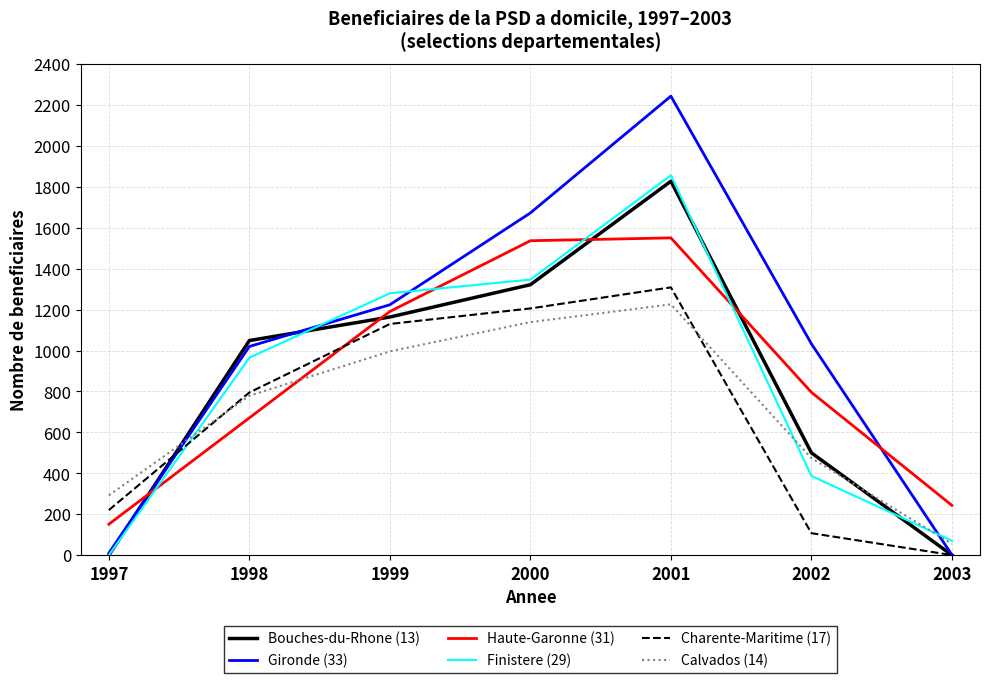

Is it true that Haute-Garonne (31) equals 151 at 1997?

True